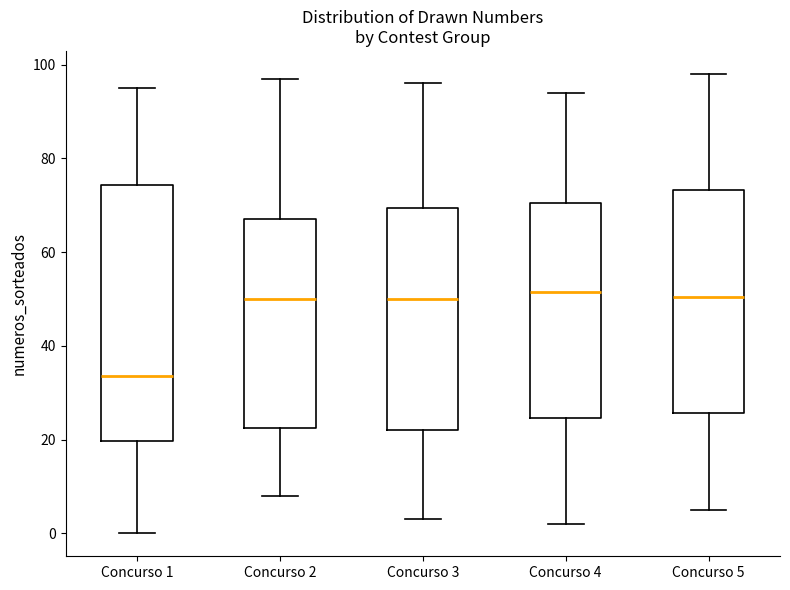

Reading left to right, read every box against the y-axis: the position of its median line, the range the box covers, and the ends of its whiskers. The values are not printed on the chart, so give them approximately, as read against the axis.

Concurso 1: median 34, box 20 to 74, whiskers 0 to 96
Concurso 2: median 50, box 22 to 68, whiskers 8 to 98
Concurso 3: median 50, box 22 to 70, whiskers 4 to 96
Concurso 4: median 52, box 24 to 70, whiskers 2 to 94
Concurso 5: median 50, box 26 to 74, whiskers 6 to 98